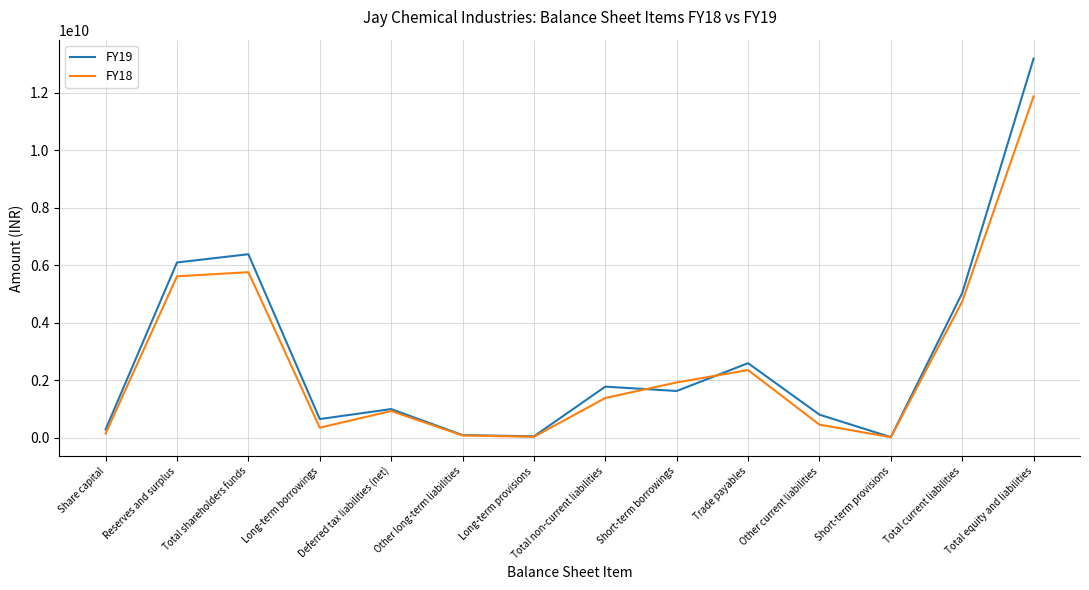

Which series changed the most between Deferred tax liabilities (net) and Trade payables?

FY19